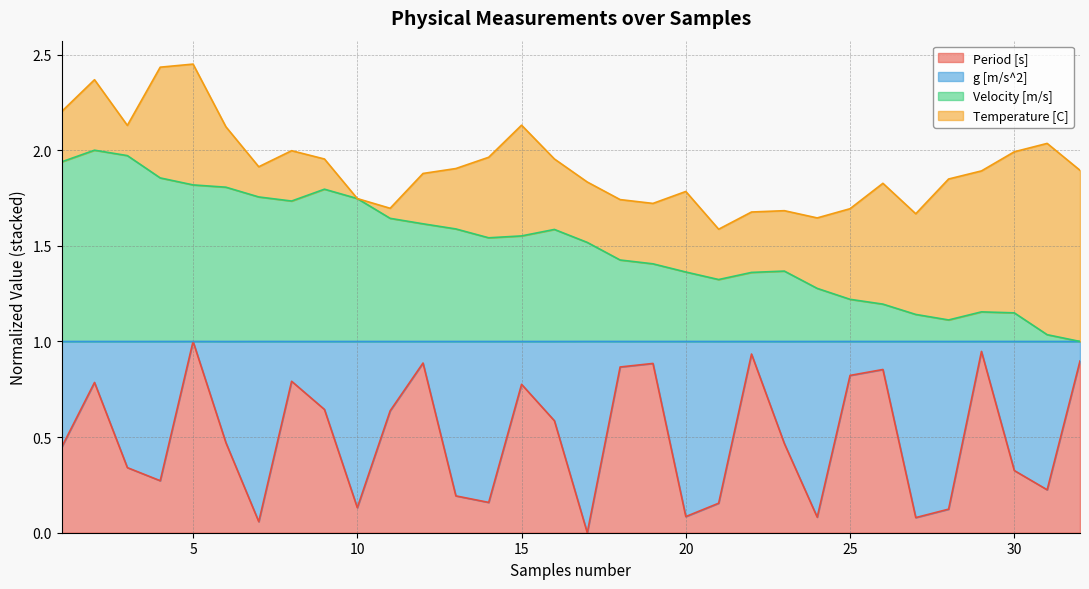

Does the chart have visible grid lines?

Yes